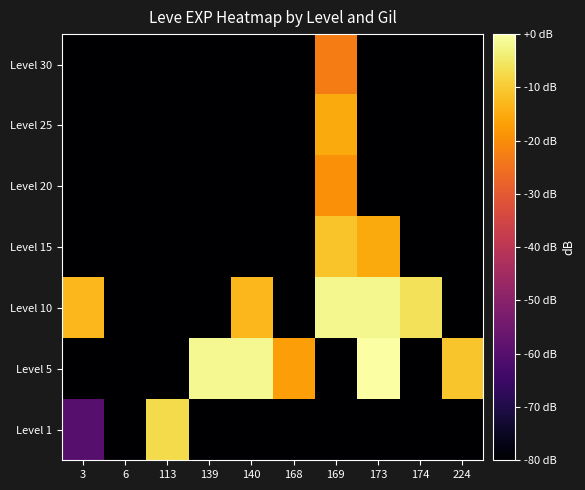

Reading right to left, transcribe all the data shown in this chart.

Level 1: 224=-119.8	174=-119.8	173=-119.8	169=-119.8	168=-119.8	140=-119.8	139=-119.8	113=-7.4	6=-119.8	3=-59.8
Level 5: 224=-10.9	174=-119.8	173=0.0	169=-119.8	168=-16.9	140=-1.9	139=-1.7	113=-119.8	6=-119.8	3=-119.8
Level 10: 224=-119.8	174=-6.2	173=-2.0	169=-2.1	168=-119.8	140=-13.0	139=-119.8	113=-119.8	6=-119.8	3=-13.0
Level 15: 224=-119.8	174=-119.8	173=-15.2	169=-11.2	168=-119.8	140=-119.8	139=-119.8	113=-119.8	6=-119.8	3=-119.8
Level 20: 224=-119.8	174=-119.8	173=-119.8	169=-19.7	168=-119.8	140=-119.8	139=-119.8	113=-119.8	6=-119.8	3=-119.8
Level 25: 224=-119.8	174=-119.8	173=-119.8	169=-15.3	168=-119.8	140=-119.8	139=-119.8	113=-119.8	6=-119.8	3=-119.8
Level 30: 224=-119.8	174=-119.8	173=-119.8	169=-23.0	168=-119.8	140=-119.8	139=-119.8	113=-119.8	6=-119.8	3=-119.8